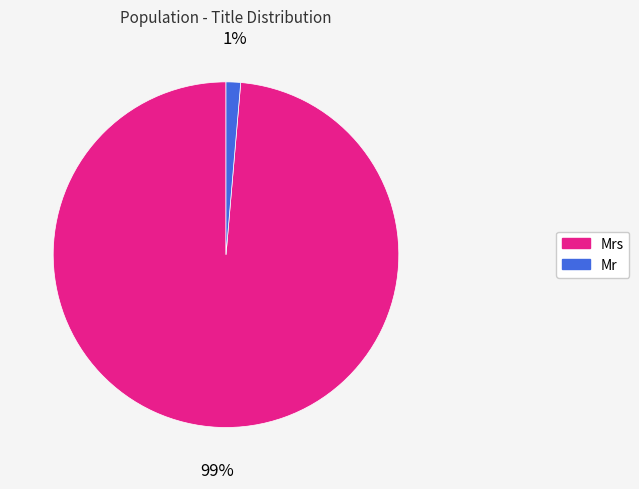

What is the smallest slice in the pie chart?

Mr